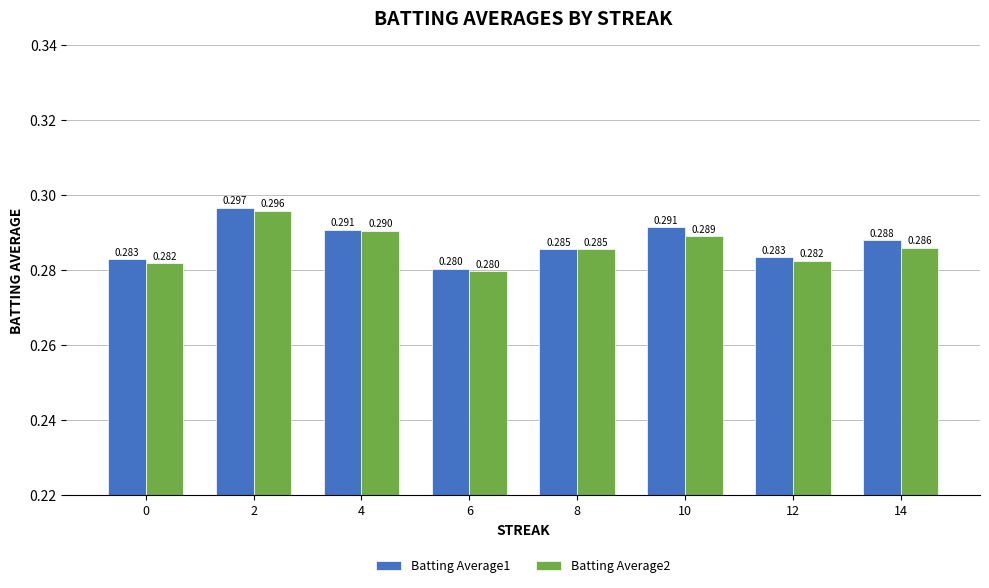

At which category does the chart reach its peak across all series?

2